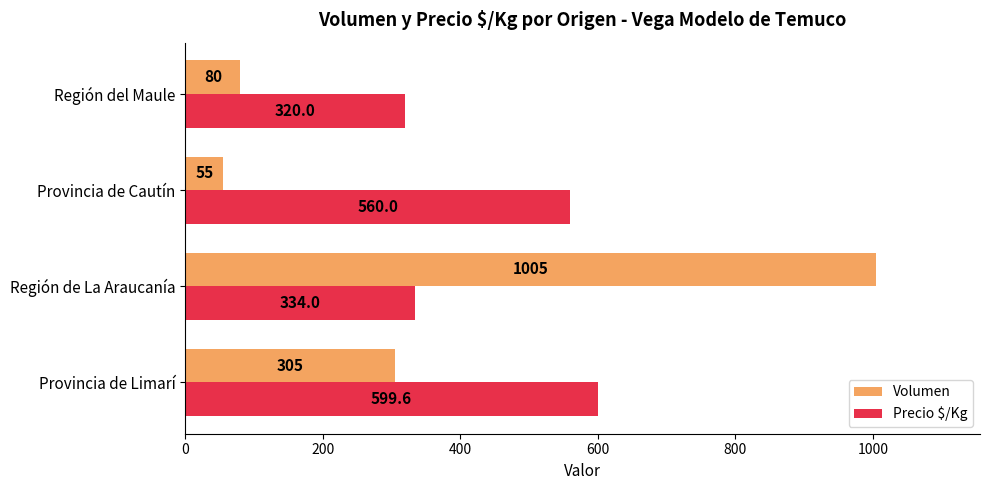

What is the greatest value displayed?

1005.0